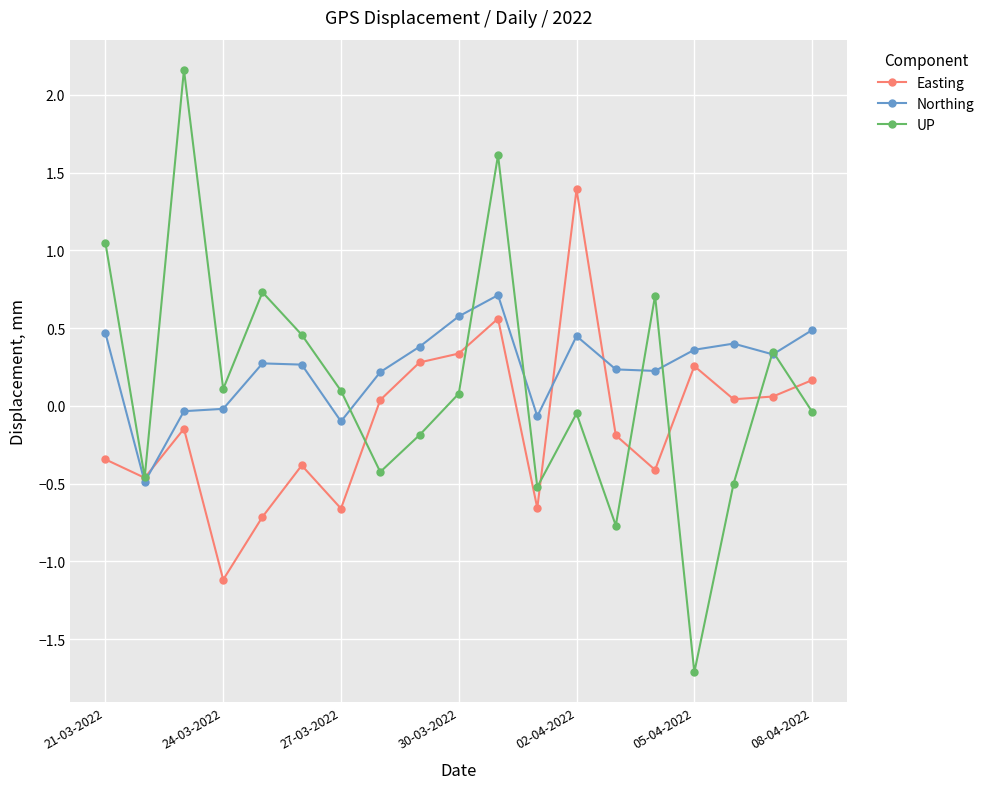

What is the maximum value shown in the chart?

2.2